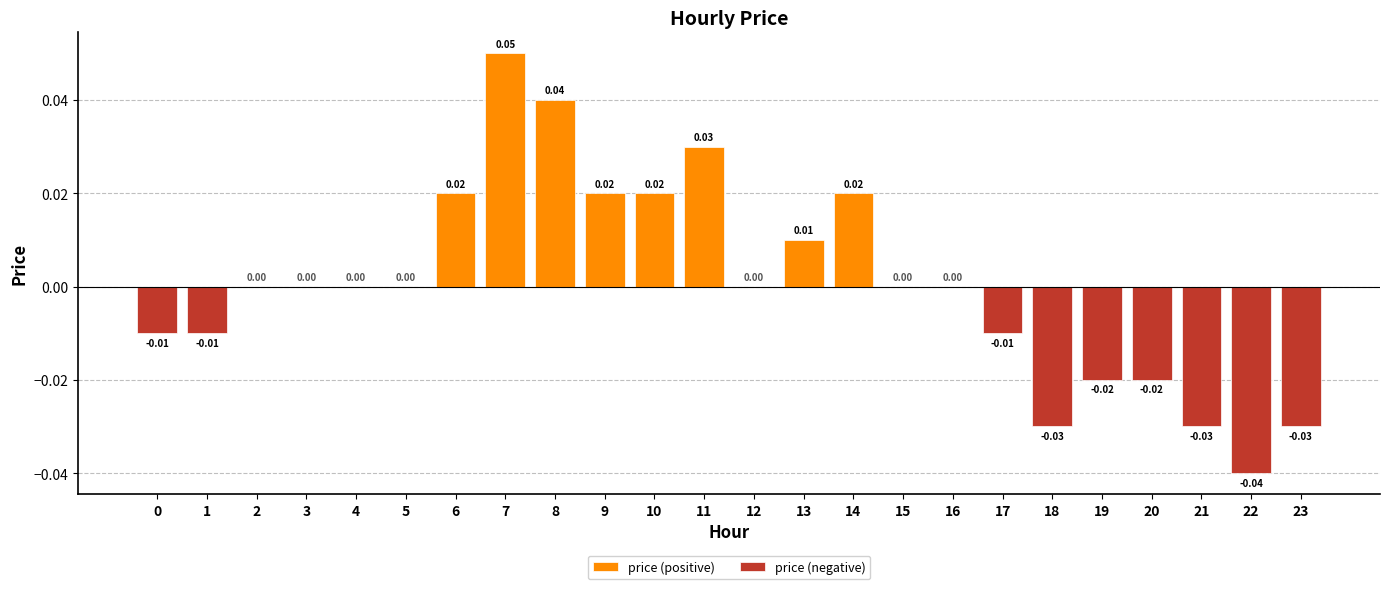

How many bars are there in total?

48